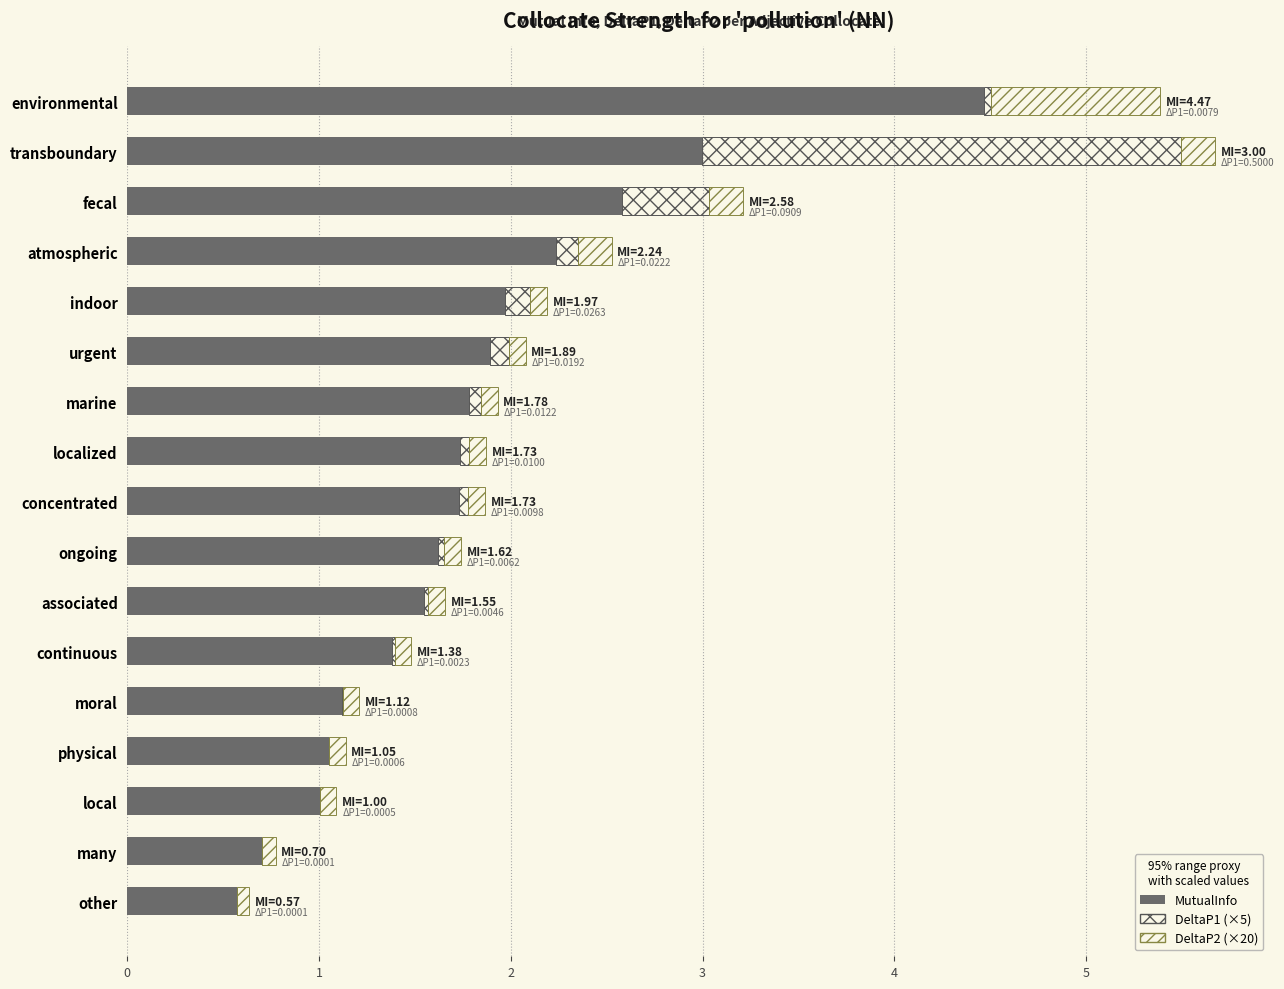

What is the difference between the maximum and minimum values in the DeltaP1 (×5) series?

2.5